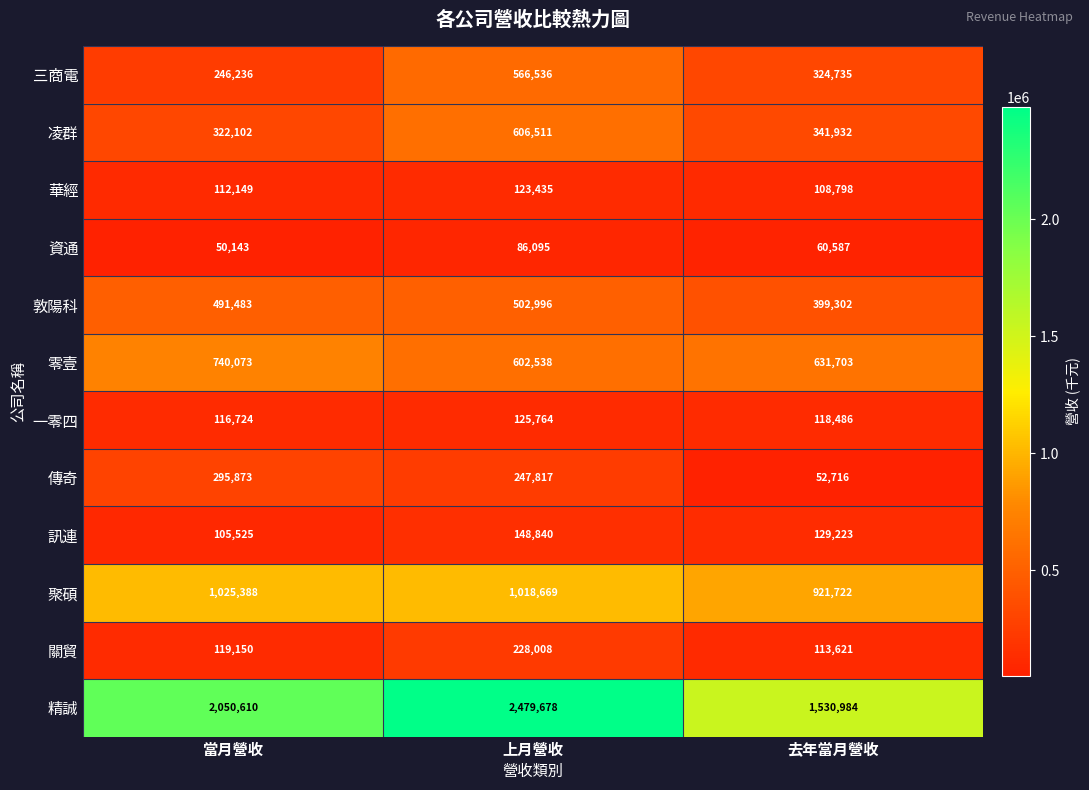

Count the number of categories in the chart.

3